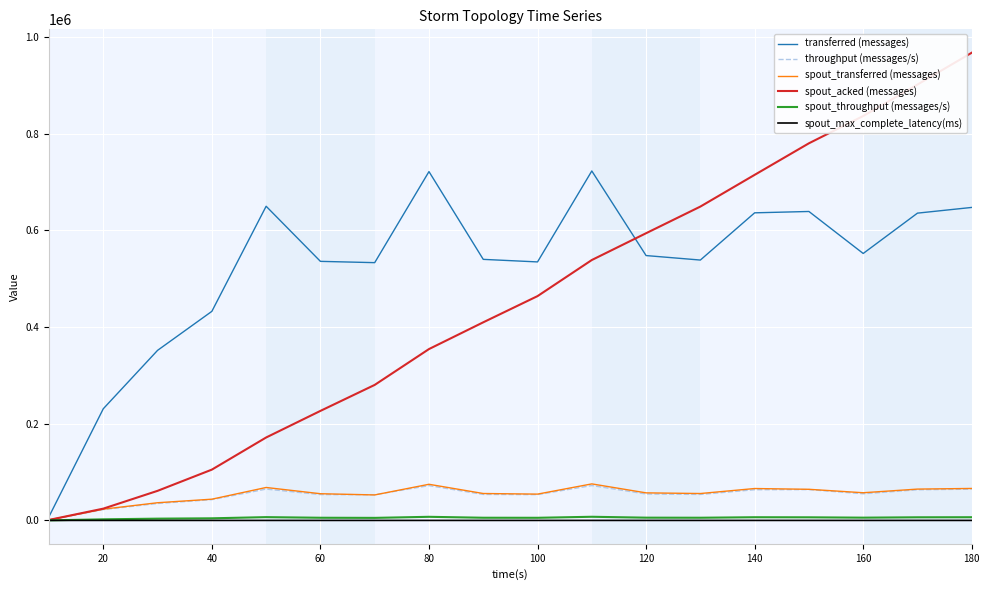

What is the maximum value shown in the chart?

967140.0